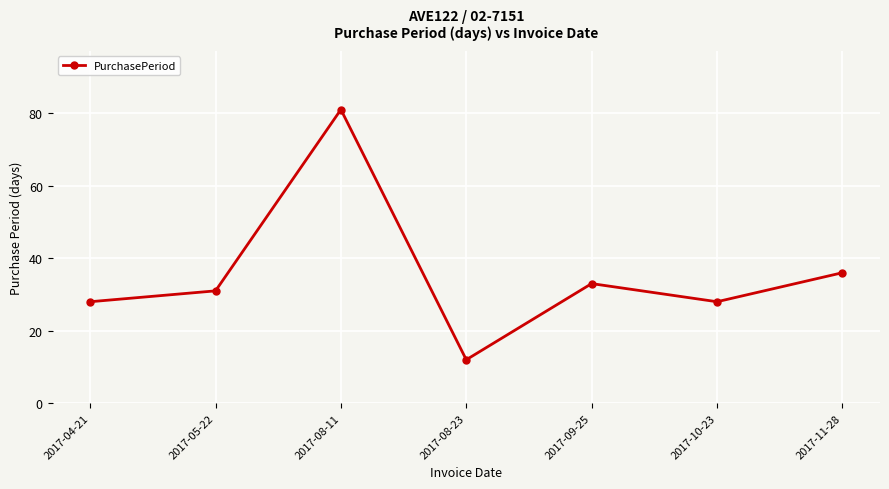

Read the value at 2017-08-23, to the nearest 5.

10